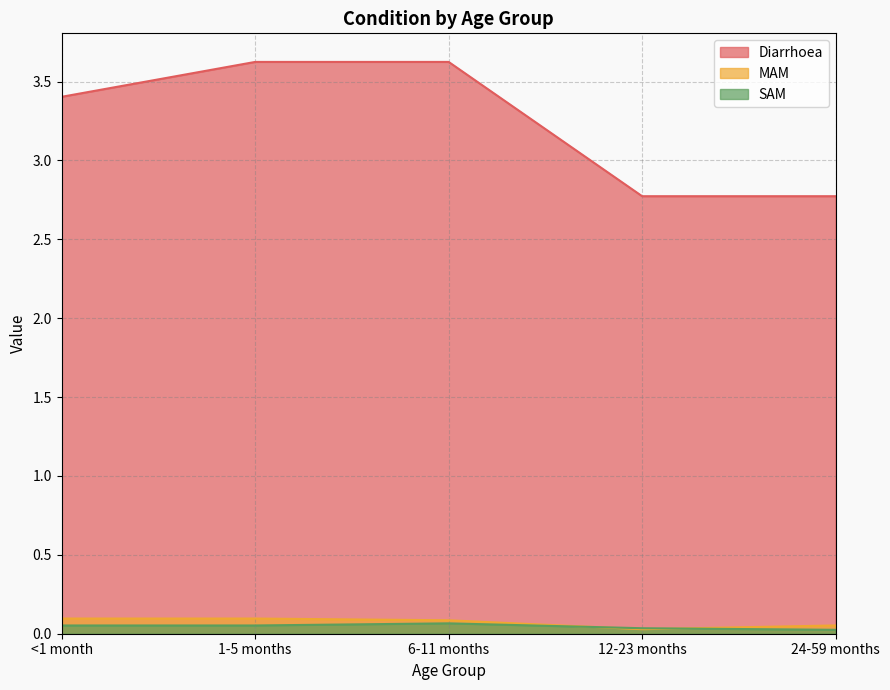

Reading left to right, extract all data points from this chart.

Diarrhoea: <1 month=3.4	1-5 months=3.6	6-11 months=3.6	12-23 months=2.8	24-59 months=2.8
MAM: <1 month=0.1	1-5 months=0.1	6-11 months=0.1	12-23 months=0.0	24-59 months=0.1
SAM: <1 month=0.1	1-5 months=0.1	6-11 months=0.1	12-23 months=0.0	24-59 months=0.0